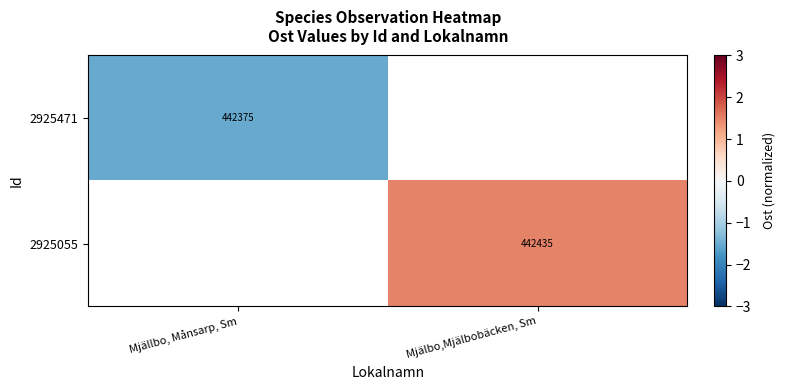

Is the value of 2925055 at Mjälbo,Mjälbobäcken, Sm greater than the value of 2925471 at Mjällbo, Månsarp, Sm?

Yes